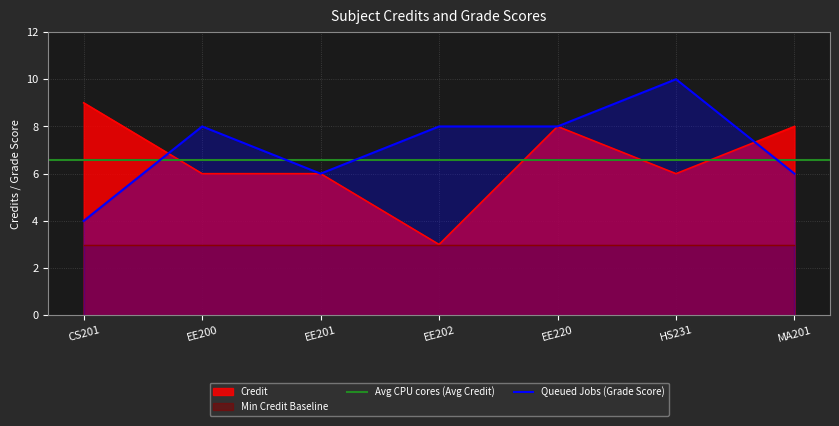

True or false: there are more than 2 points higher than both neighbors.

False